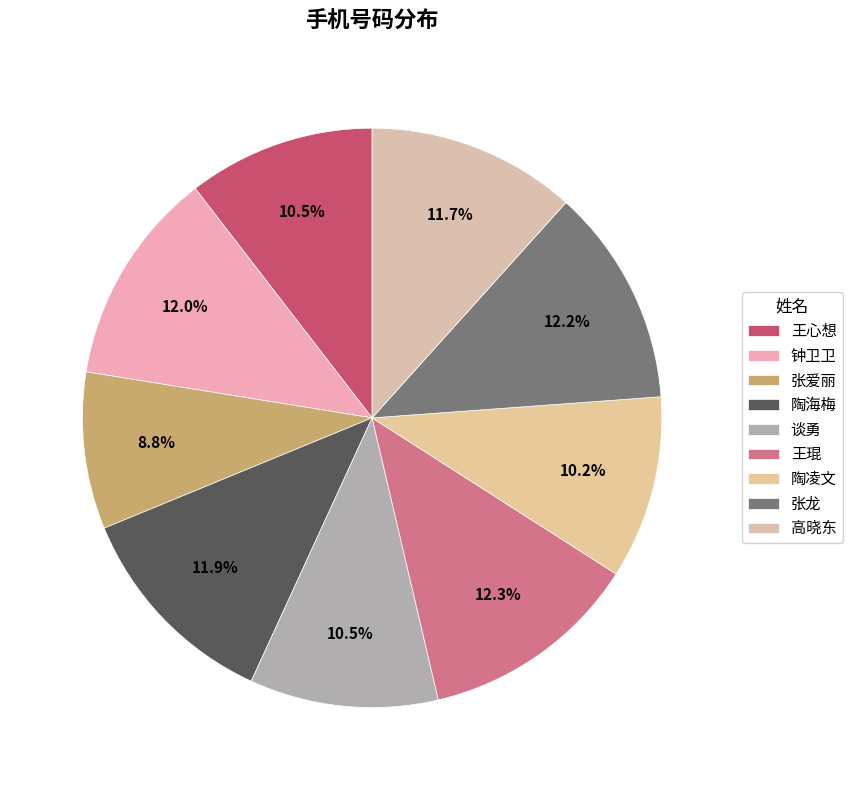

Is the sum of 王琨 and 张龙 greater than half?

No